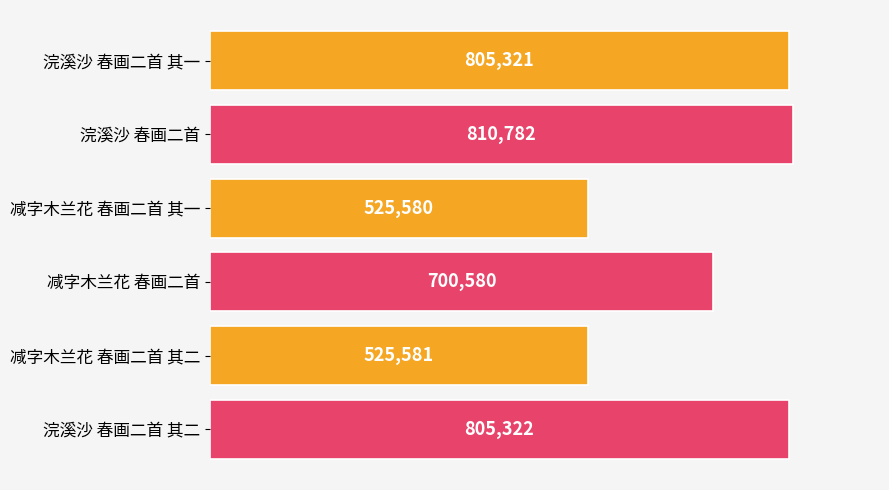

Where is the data nearest to the value 668181?

减字木兰花 春画二首